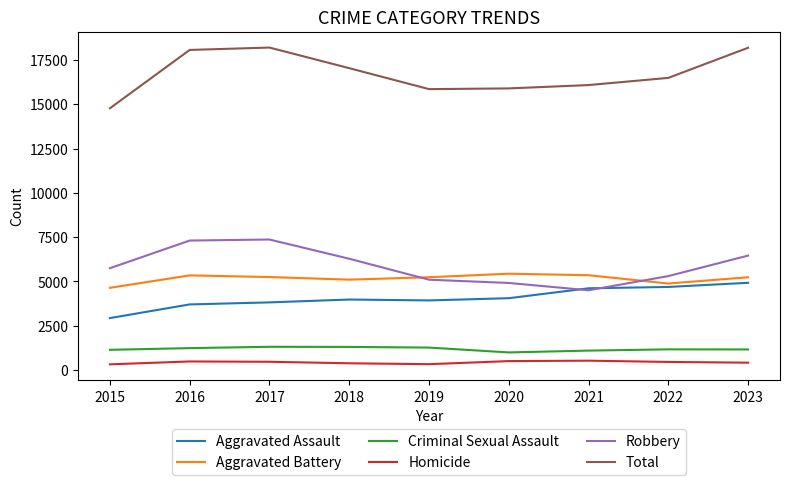

The Criminal Sexual Assault series shows 2082 at 2023. True or false?

False